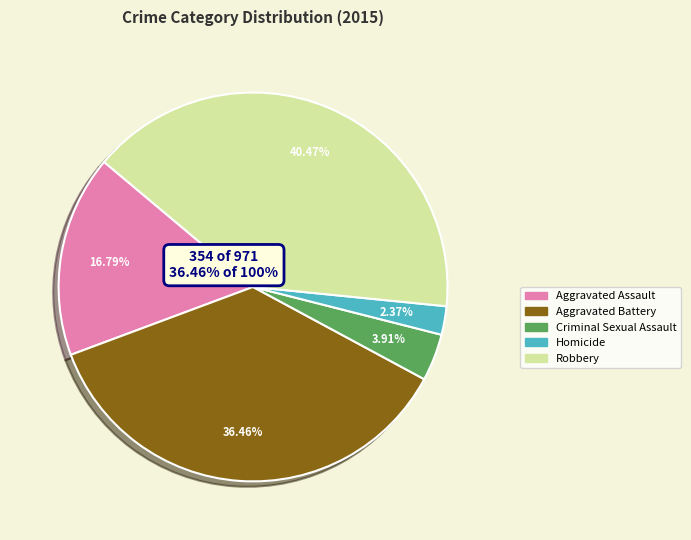

The Robbery slice represents 47% of the pie. True or false?

False